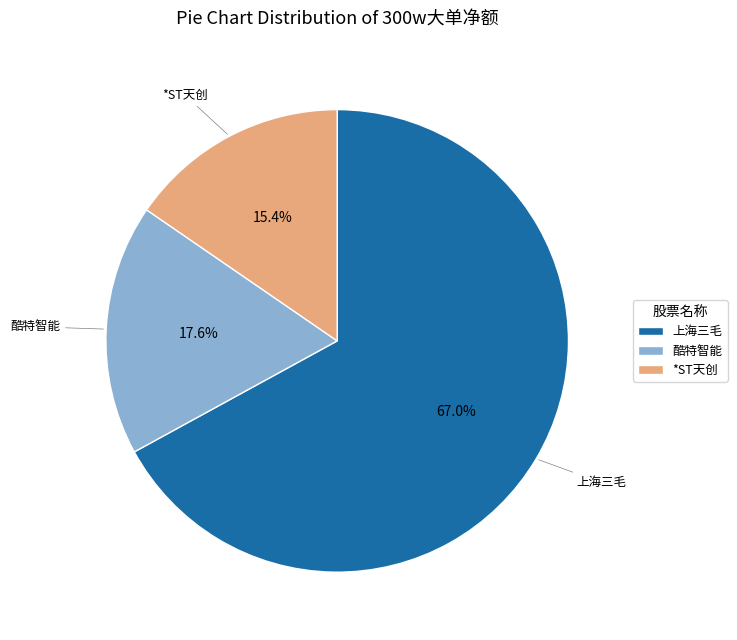

Combined, do *ST天创 and 酷特智能 account for over 50%?

No